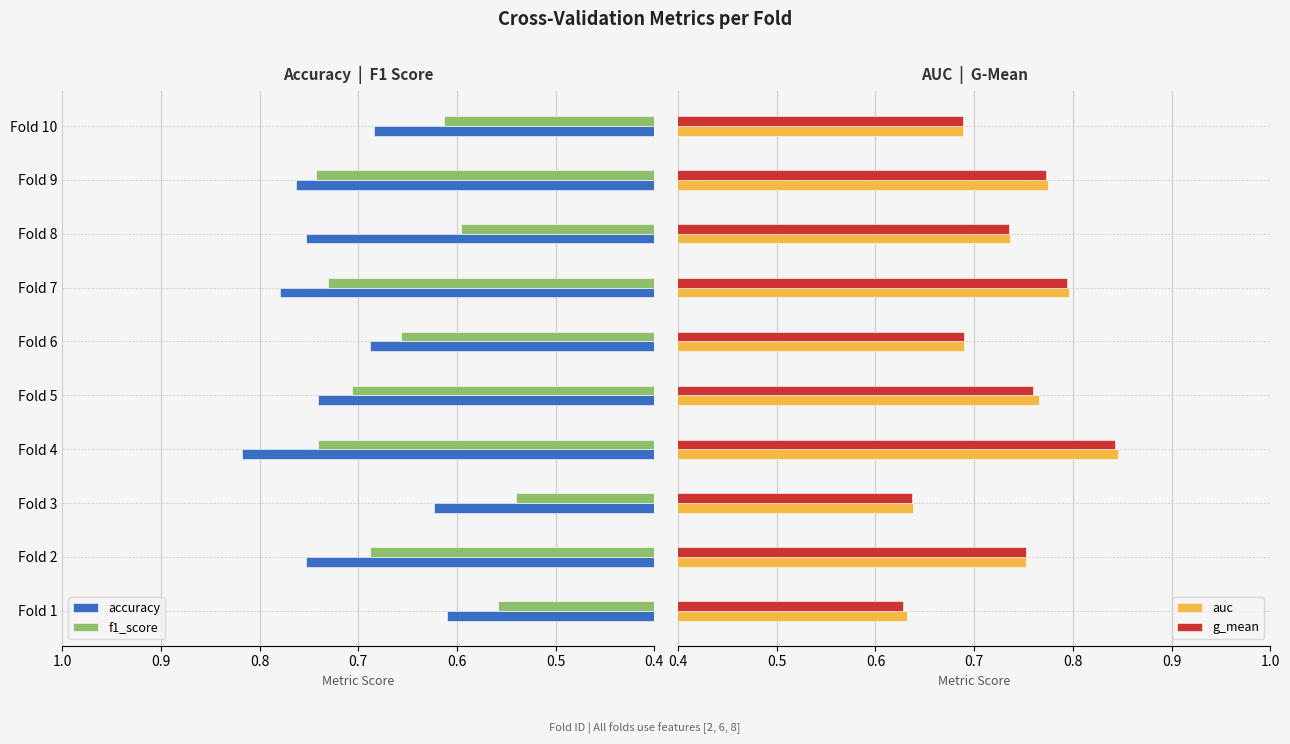

Which category has the highest value in the accuracy series?

Fold 4